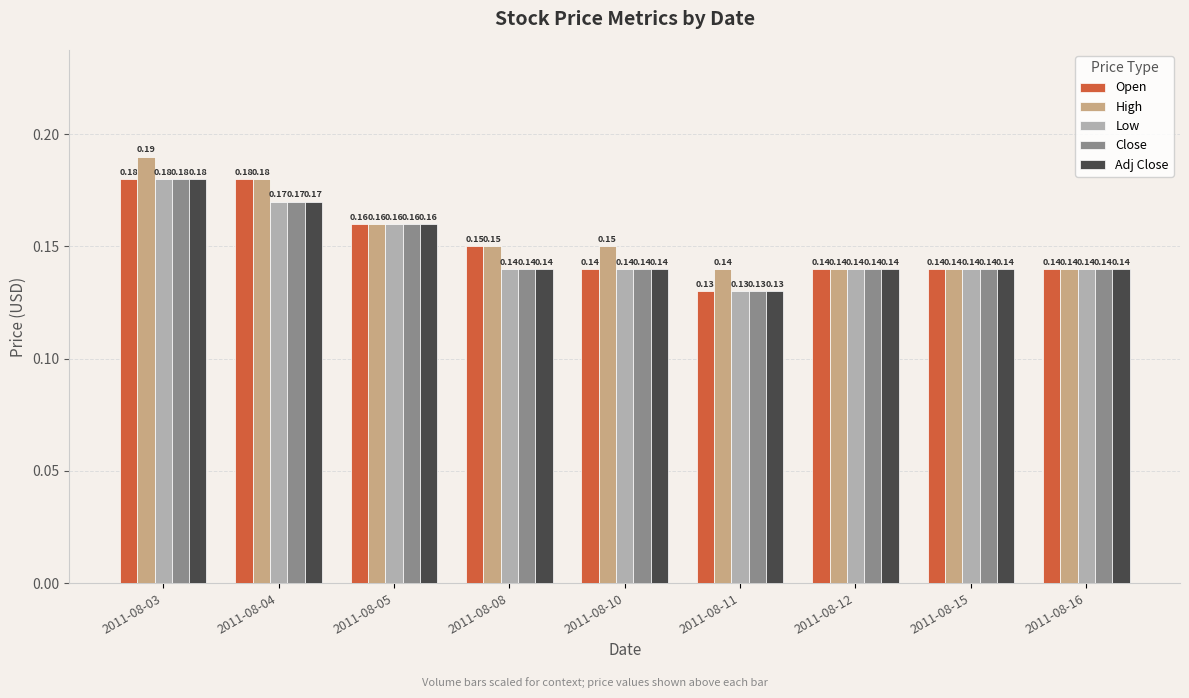

What is the sum of all Open values?

1.4